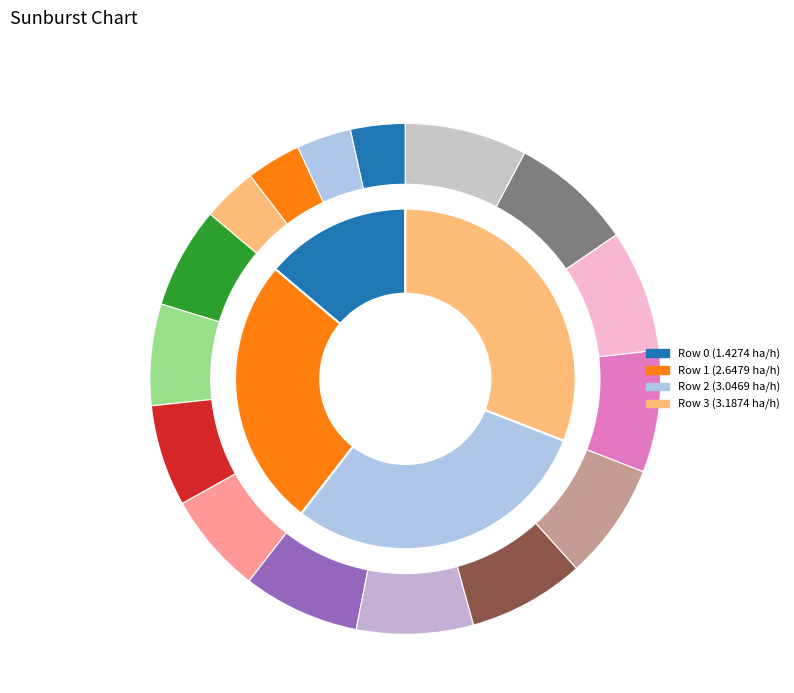

Rank the categories by value from highest to lowest.

Row 3, Row 2, Row 1, Row 0